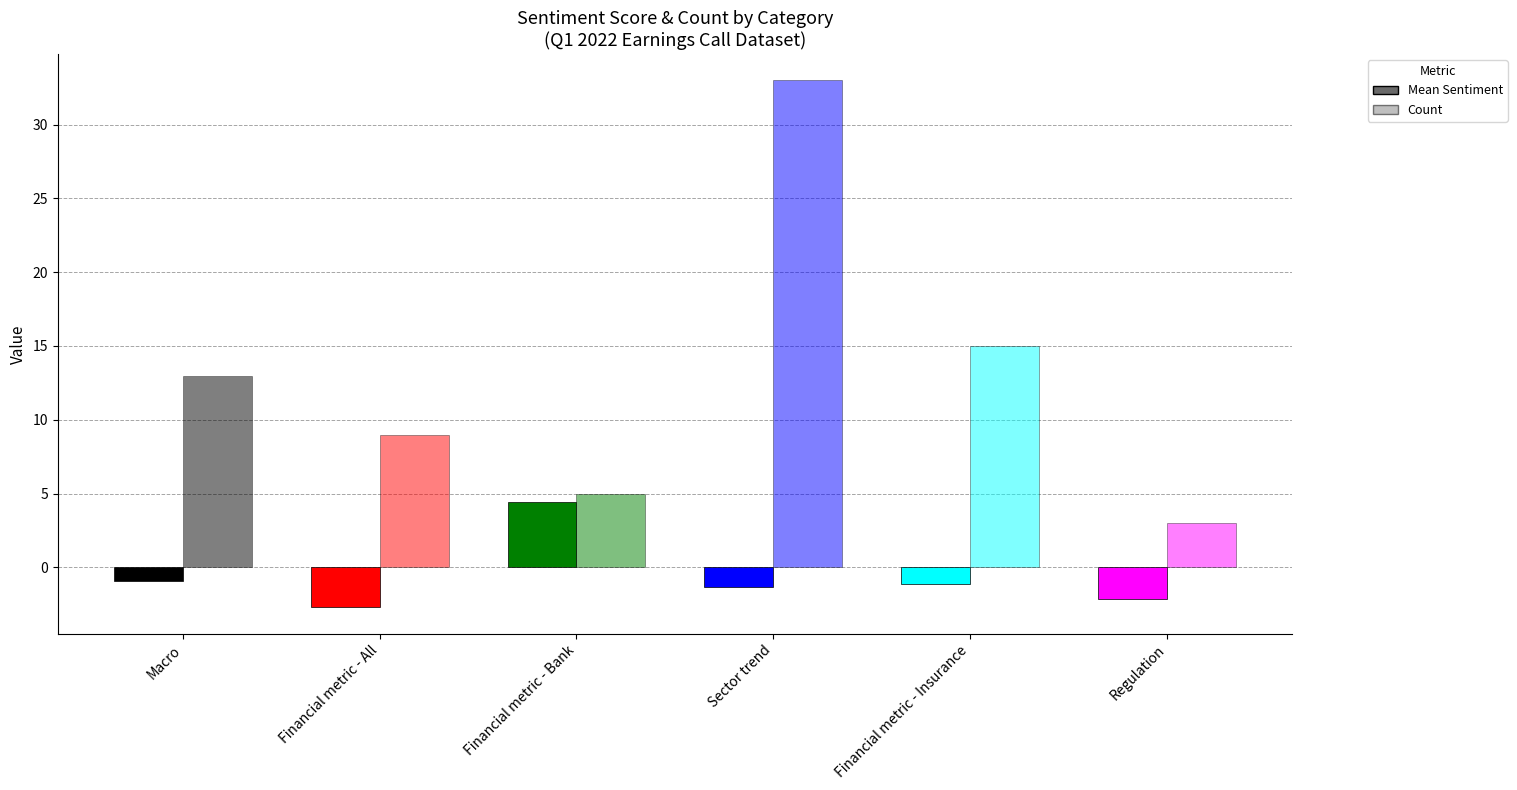

How many bars are there in total?

12